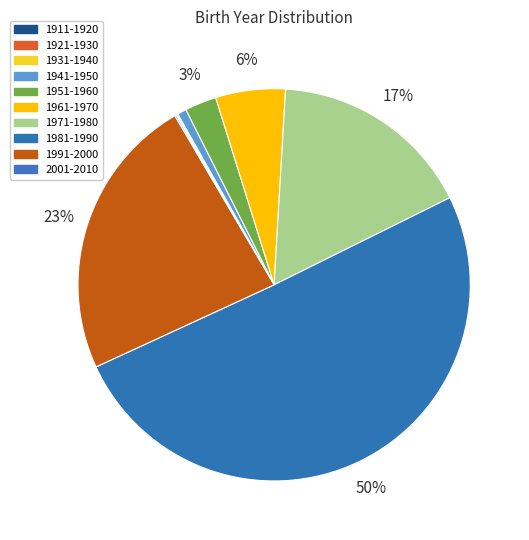

What is the change in value from 1951-1960 to 1991-2000?

+1645